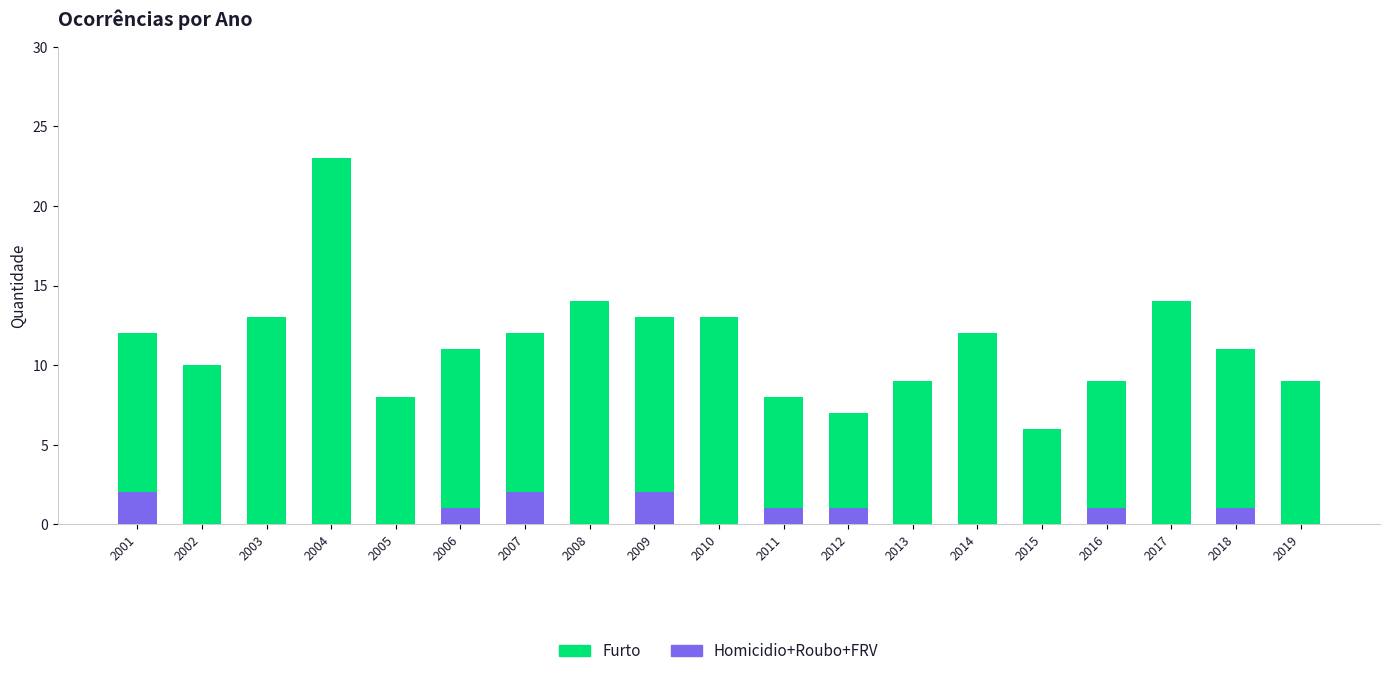

What is the total value across all series at 2008?

14